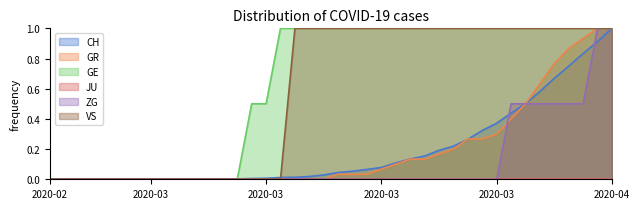

Which series has the largest range (max minus min)?

CH